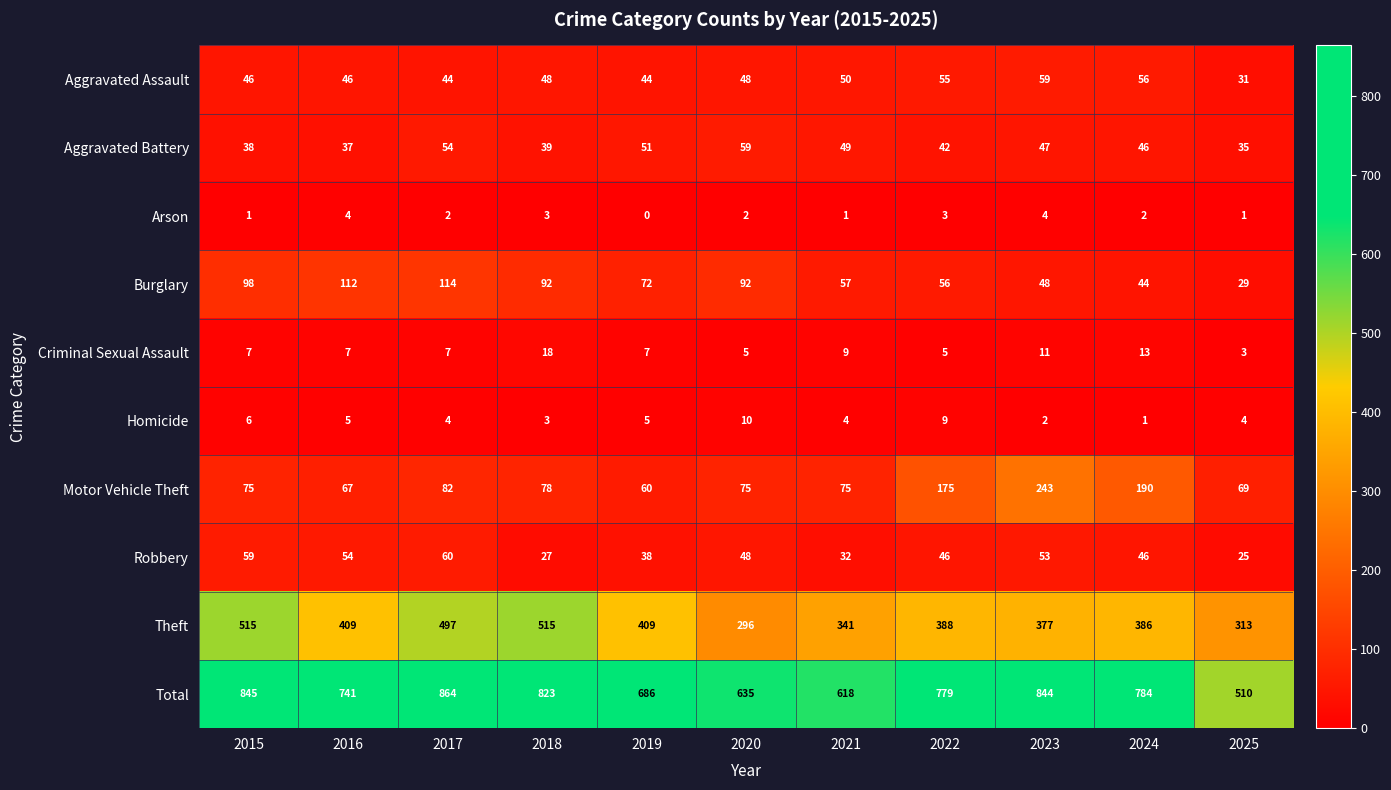

What is the difference between the Homicide values at 2023 and 2019?

3